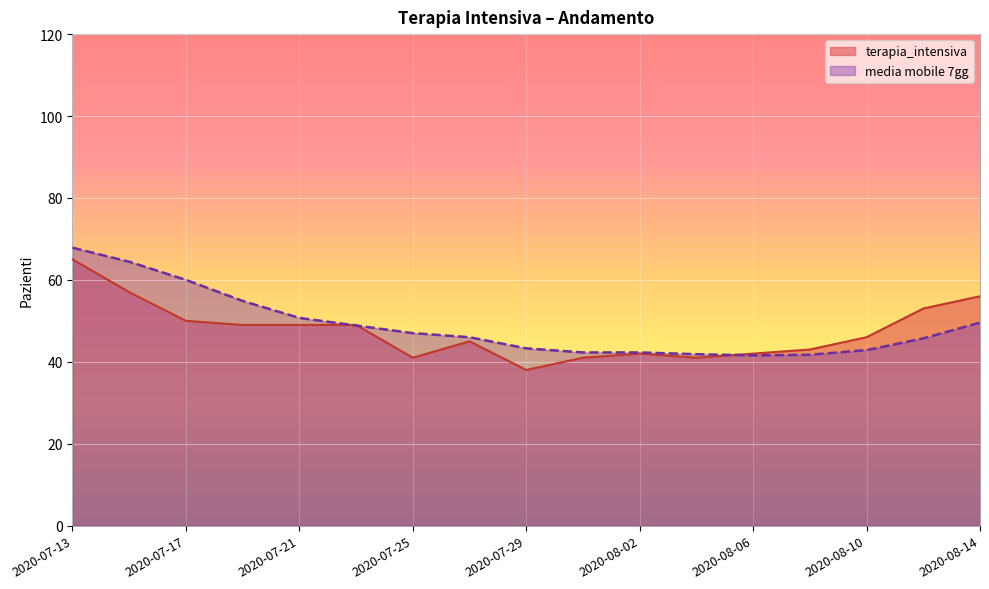

At which category is the sum across all series the highest?

2020-07-13